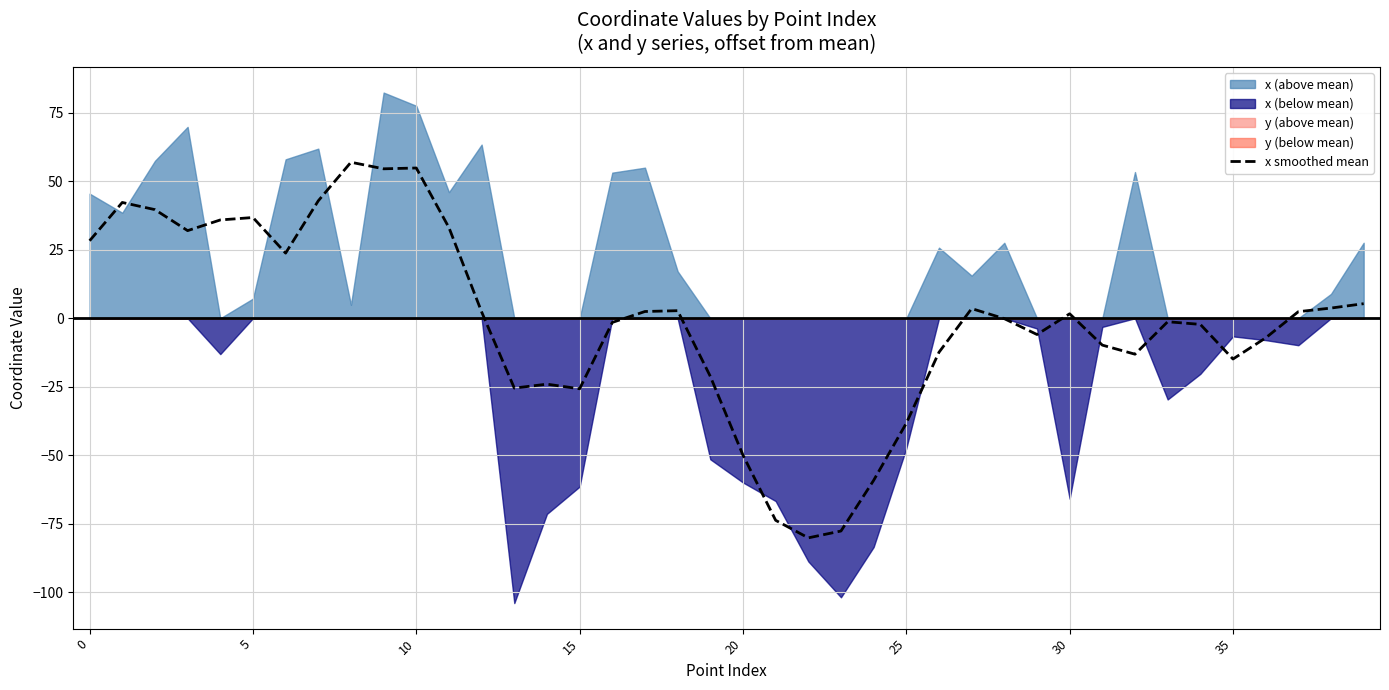

Reading left to right, extract all data points from this chart.

28.3	42.3	39.7	32.0	35.9	36.8	23.8	42.9	57.0	54.6	54.9	33.1	2.3	-25.5	-24.1	-25.7	-1.5	2.5	2.8	-21.2	-50.0	-73.8	-80.2	-77.7	-59.2	-38.3	-12.4	3.5	-0.1	-5.9	1.6	-9.8	-13.1	-1.3	-2.2	-14.9	-7.2	2.4	3.7	5.3